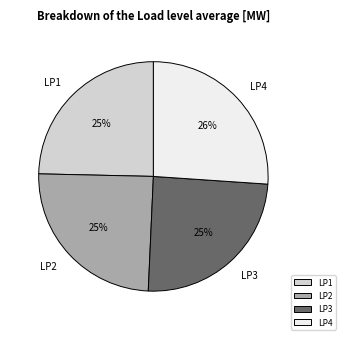

True or false: LP1 accounts for 19% of the total.

False